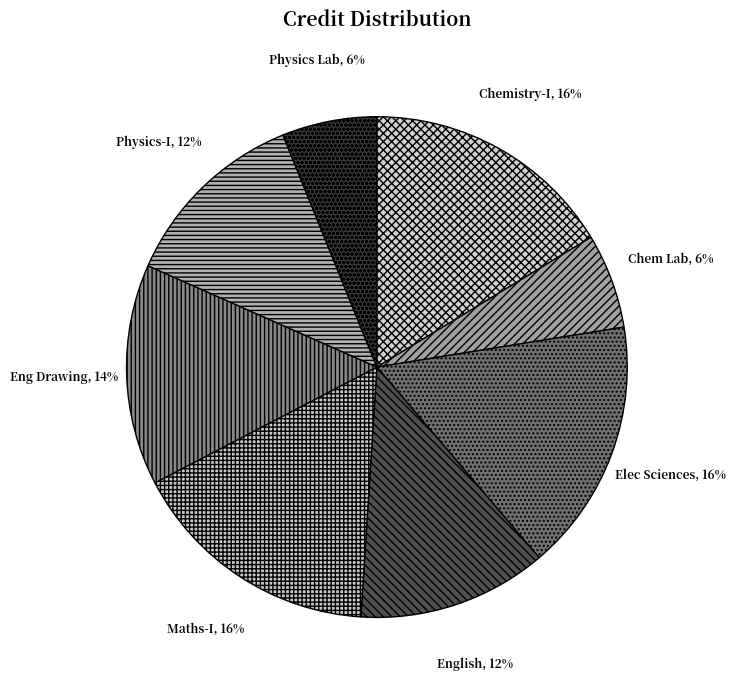

To the nearest percent, what is the difference between the largest and smallest slice percentages?

10%